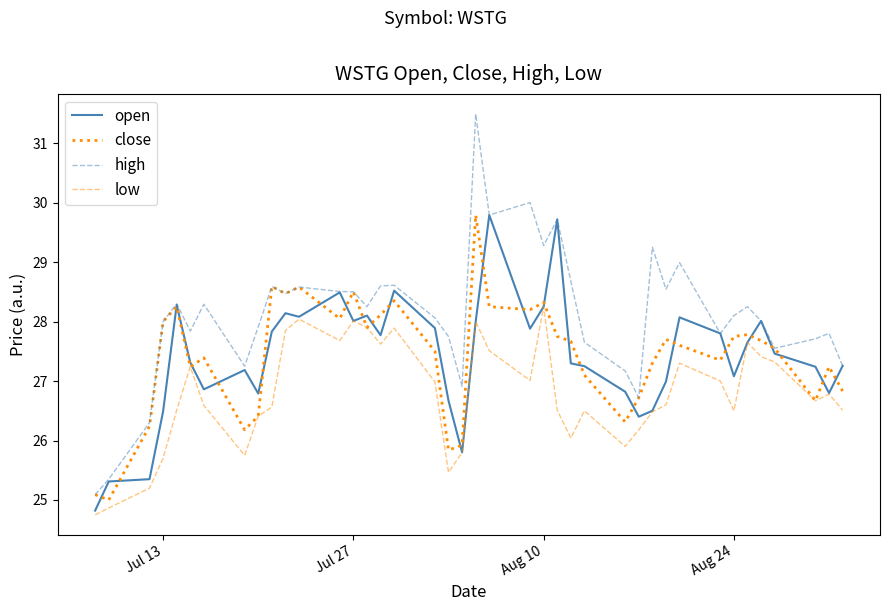

What is the lowest value of the open series?

24.8